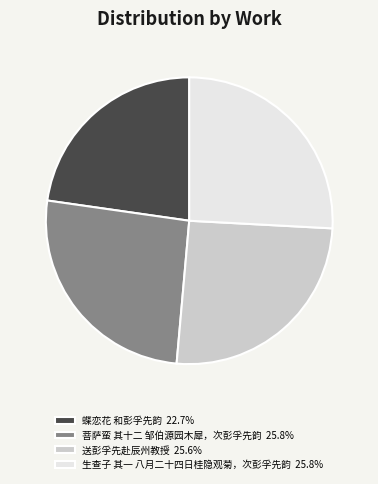

The 生查子 其一 八月二十四日桂隐观菊，次彭孚先韵 slice represents 26% of the pie. True or false?

True